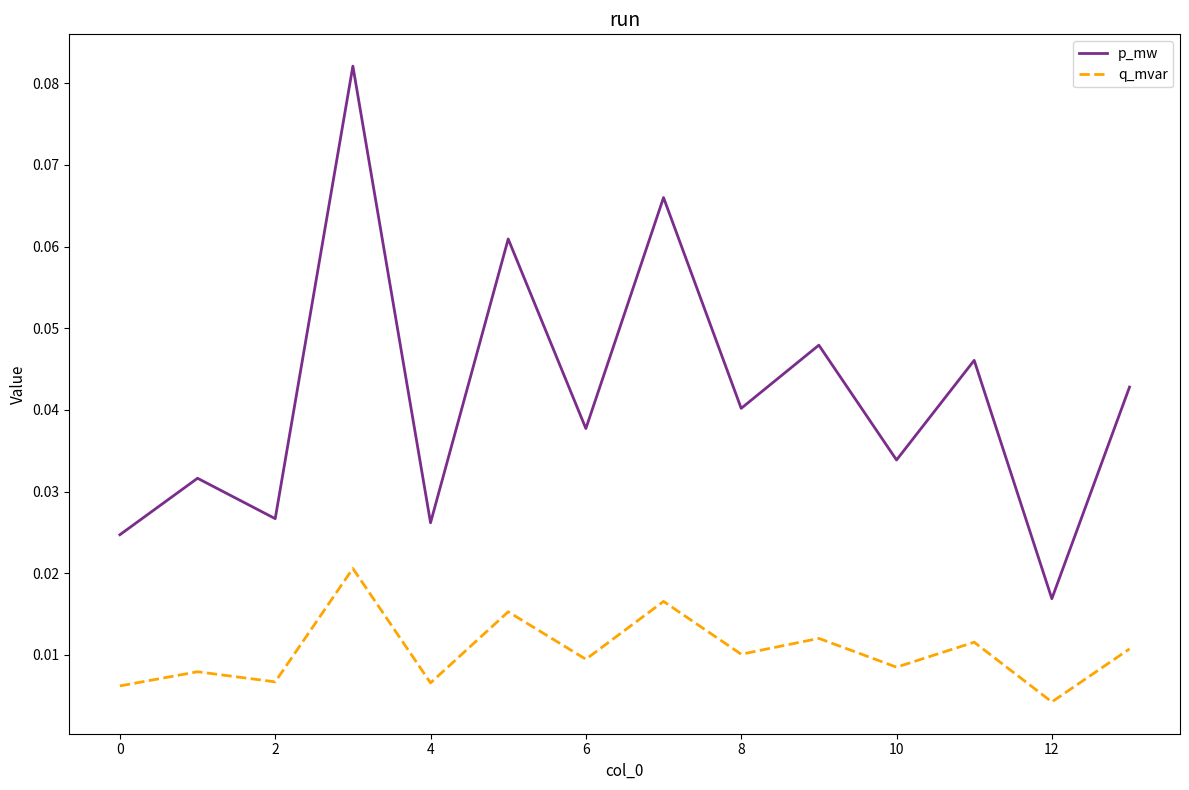

Rank the series by their maximum value, from highest to lowest.

p_mw, q_mvar